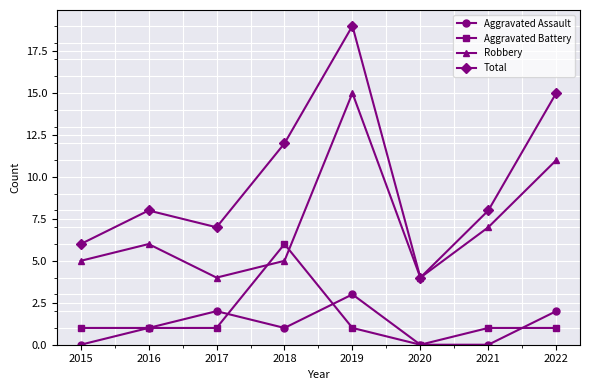

How many lines are shown in the chart?

4